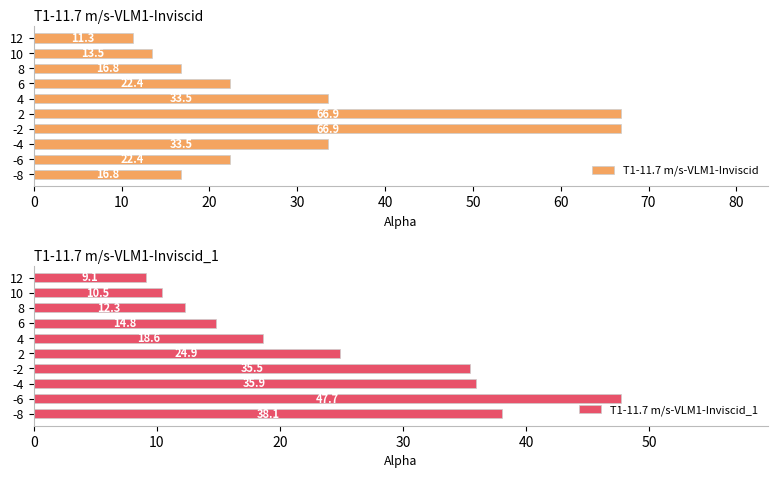

How many bars are there in each group?

2